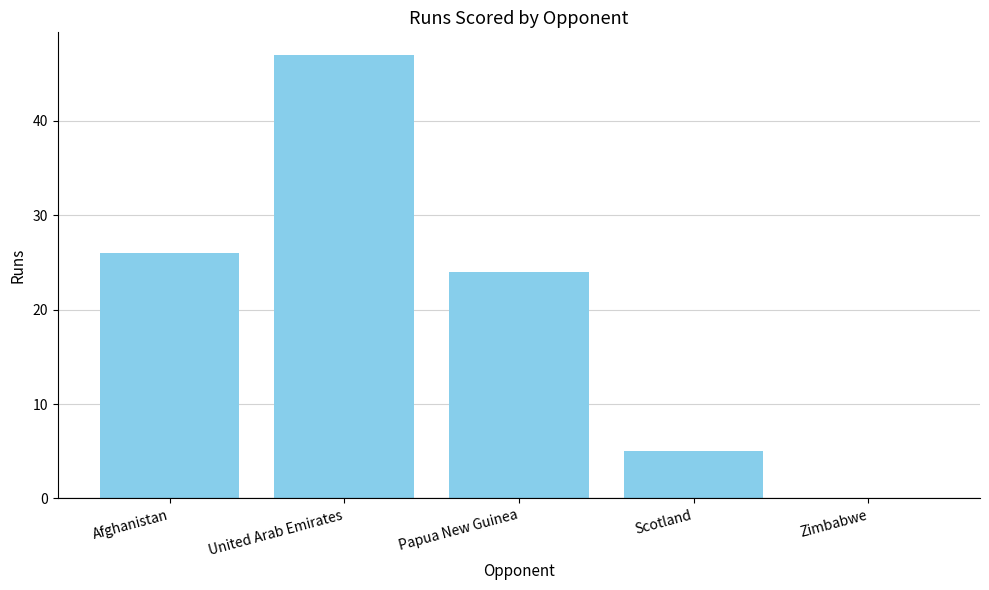

The value at Scotland is 2. True or false?

False